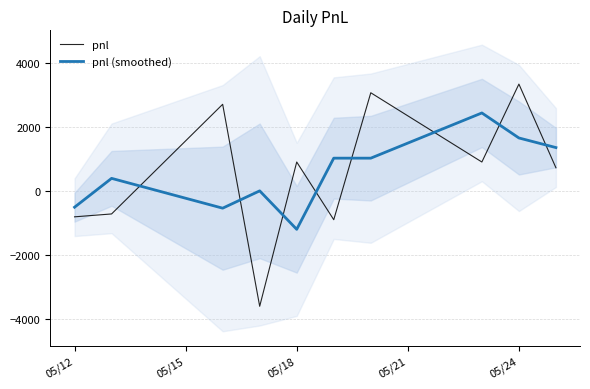

True or false: pnl and pnl (smoothed) intersect in this chart.

True